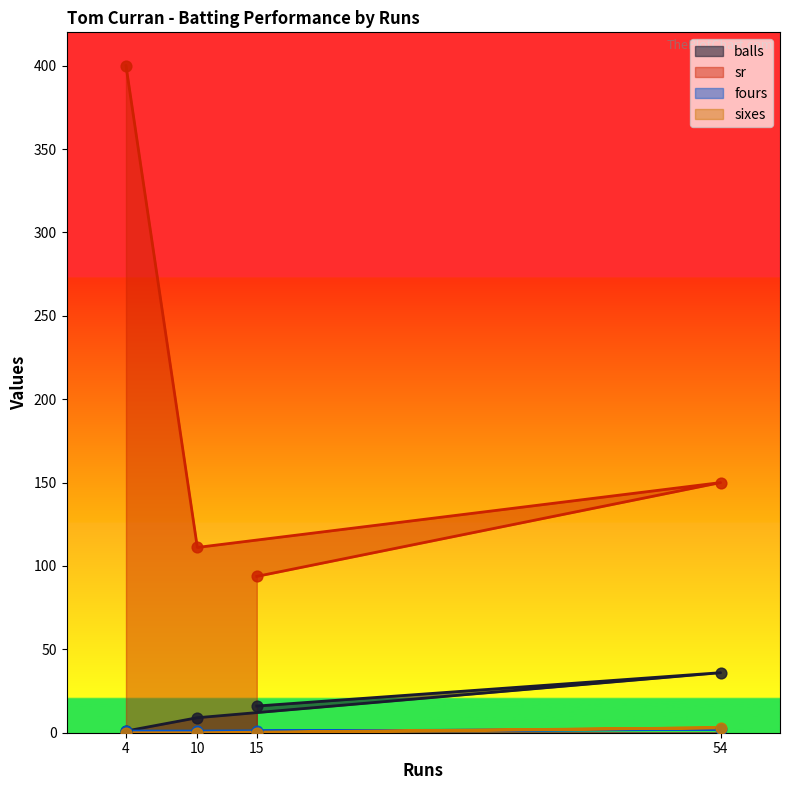

What are all the series names shown in the legend?

balls, sr, fours, sixes